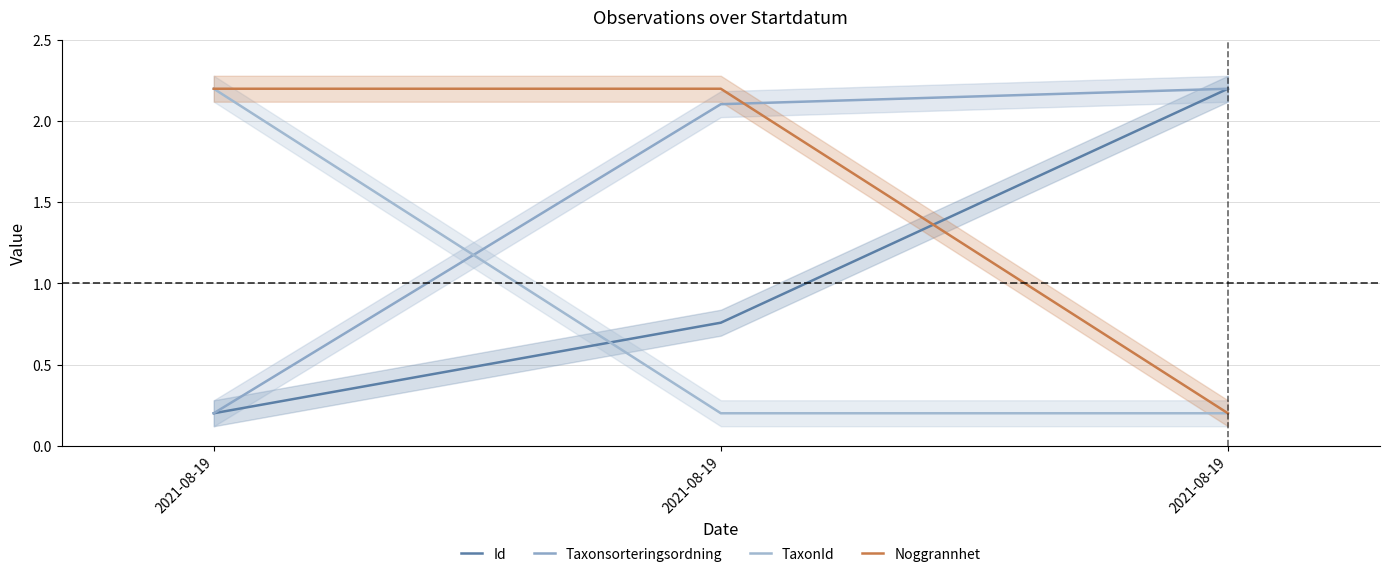

What is the maximum value for Noggrannhet?

2.2